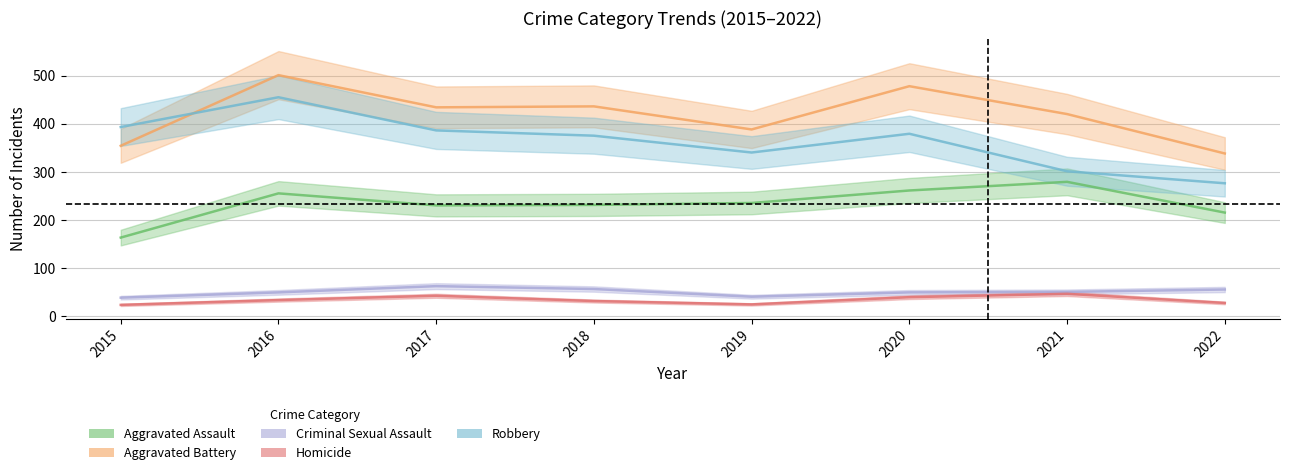

Reading left to right, what are all the values shown in this chart?

Aggravated Assault: 163	255	230	231	235	261	279	215
Aggravated Battery: 354	501	434	436	388	478	420	338
Criminal Sexual Assault: 38	49	62	56	40	49	50	55
Homicide: 23	33	42	31	24	39	46	27
Robbery: 393	455	386	375	340	379	301	276